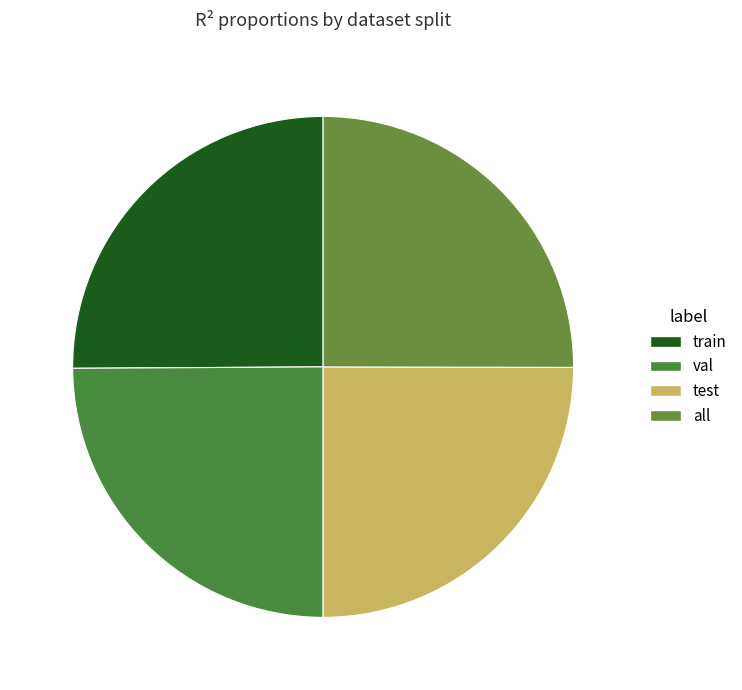

What is the smallest slice in the pie chart?

val